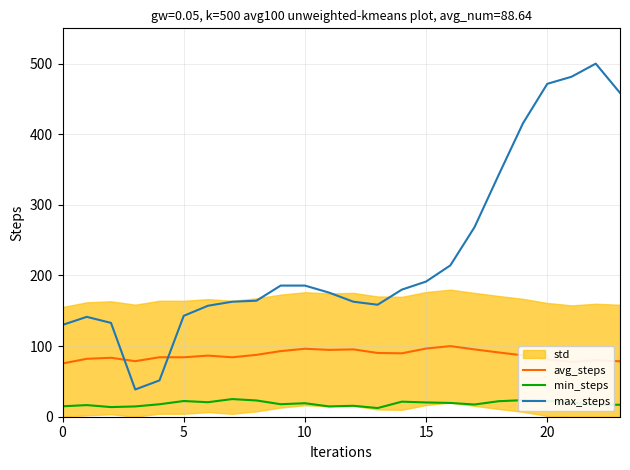

Between 11 and 19, which series saw the biggest shift?

max_steps